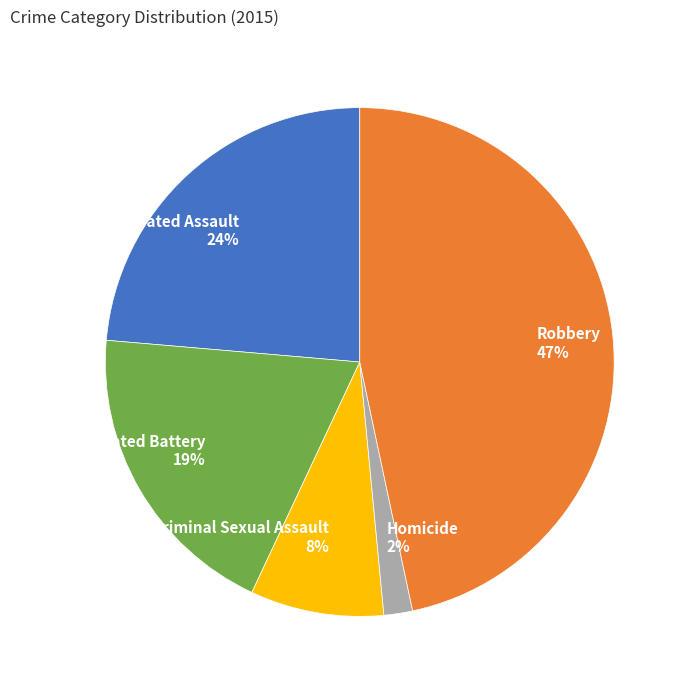

Between Aggravated Assault and Robbery, which is larger?

Robbery